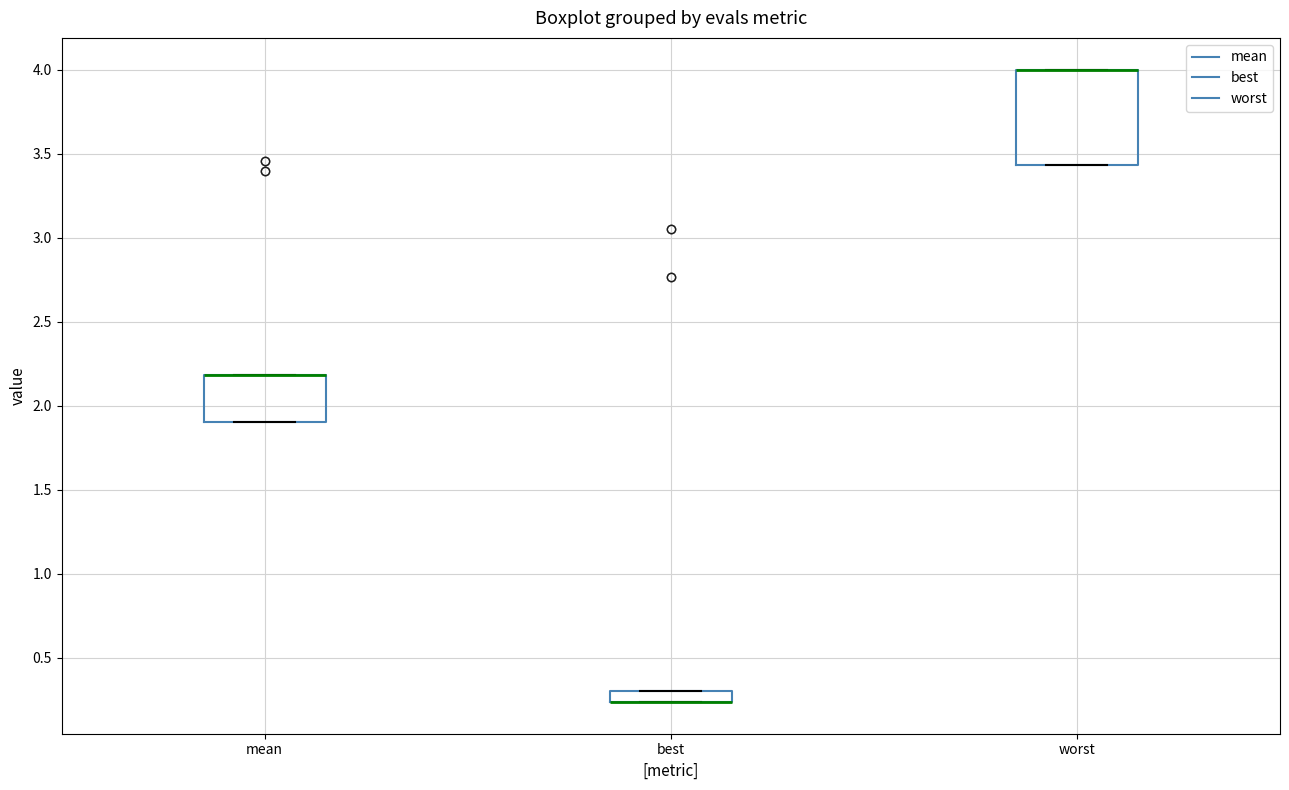

Where is the lower edge of the box for best on the y-axis? The values are not printed on the chart, so give them approximately, as read against the axis.

0.25